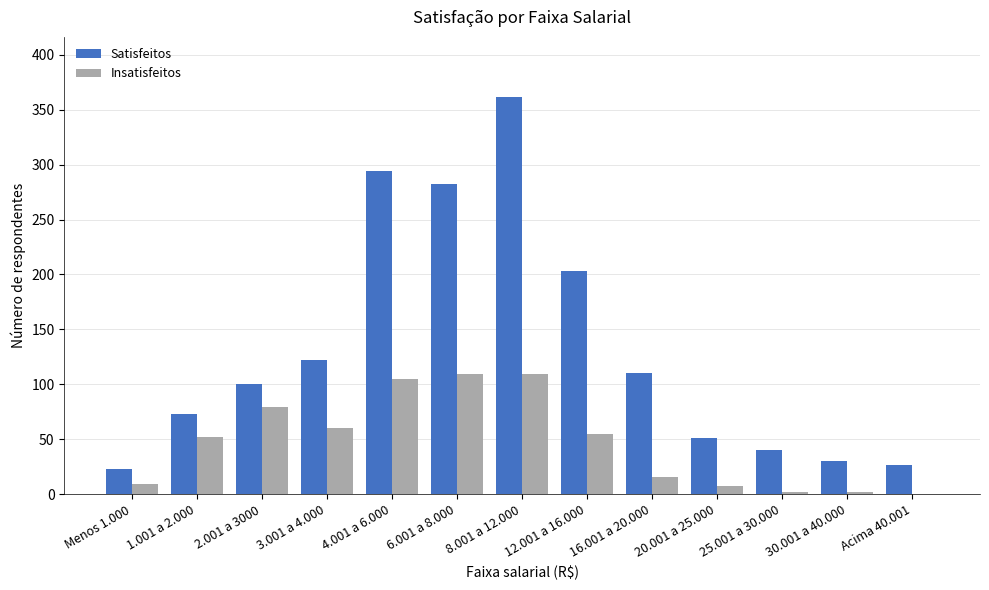

What value does the Satisfeitos series have at 20.001 a 25.000, to the nearest 5?

50